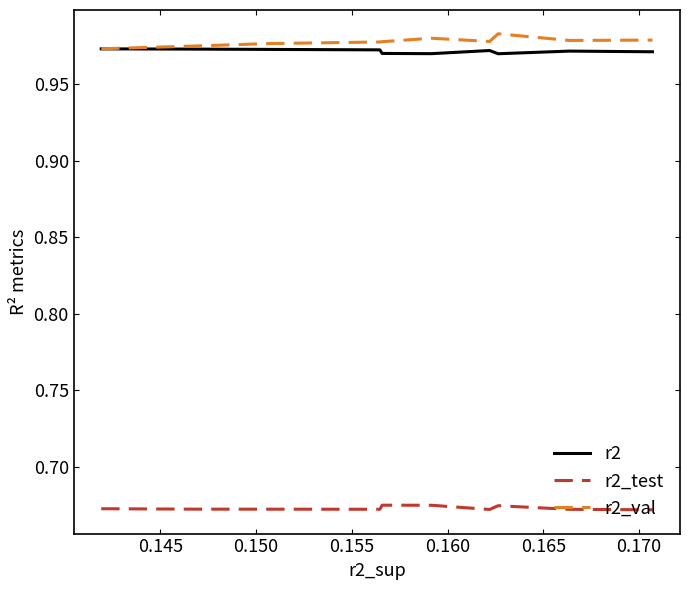

True or false: r2_test and r2 intersect in this chart.

False